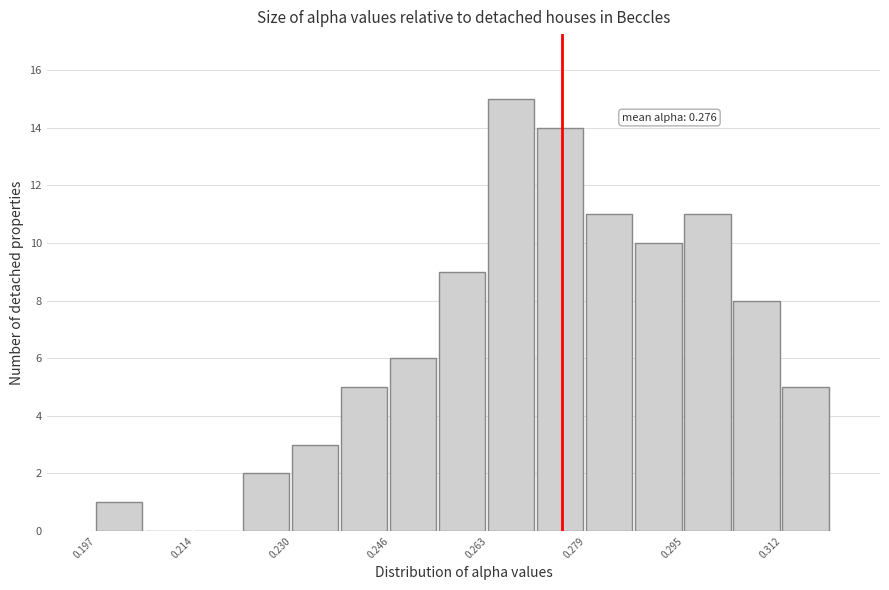

Over which range of the x-axis is the bar tallest?

0.262 to 0.270